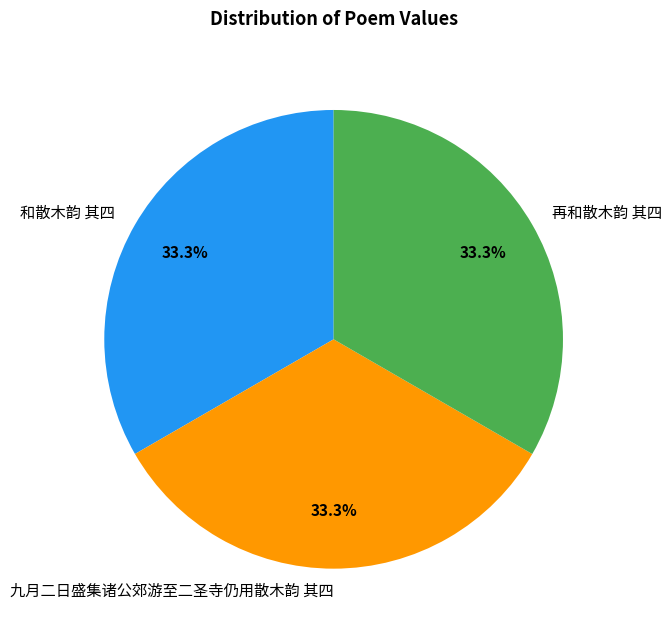

Combined, do 再和散木韵 其四 and 和散木韵 其四 account for over 50%?

Yes